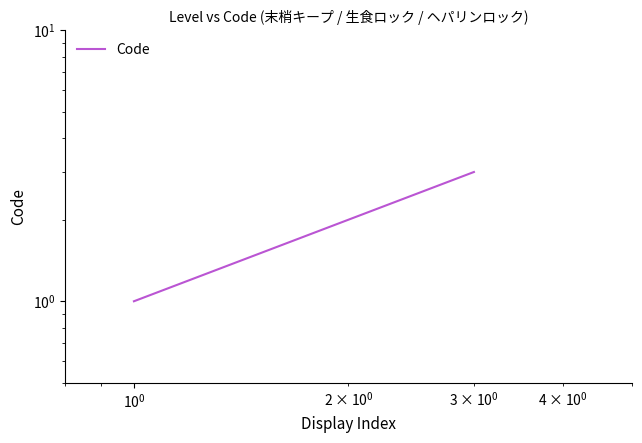

Count the number of data series in this chart.

1